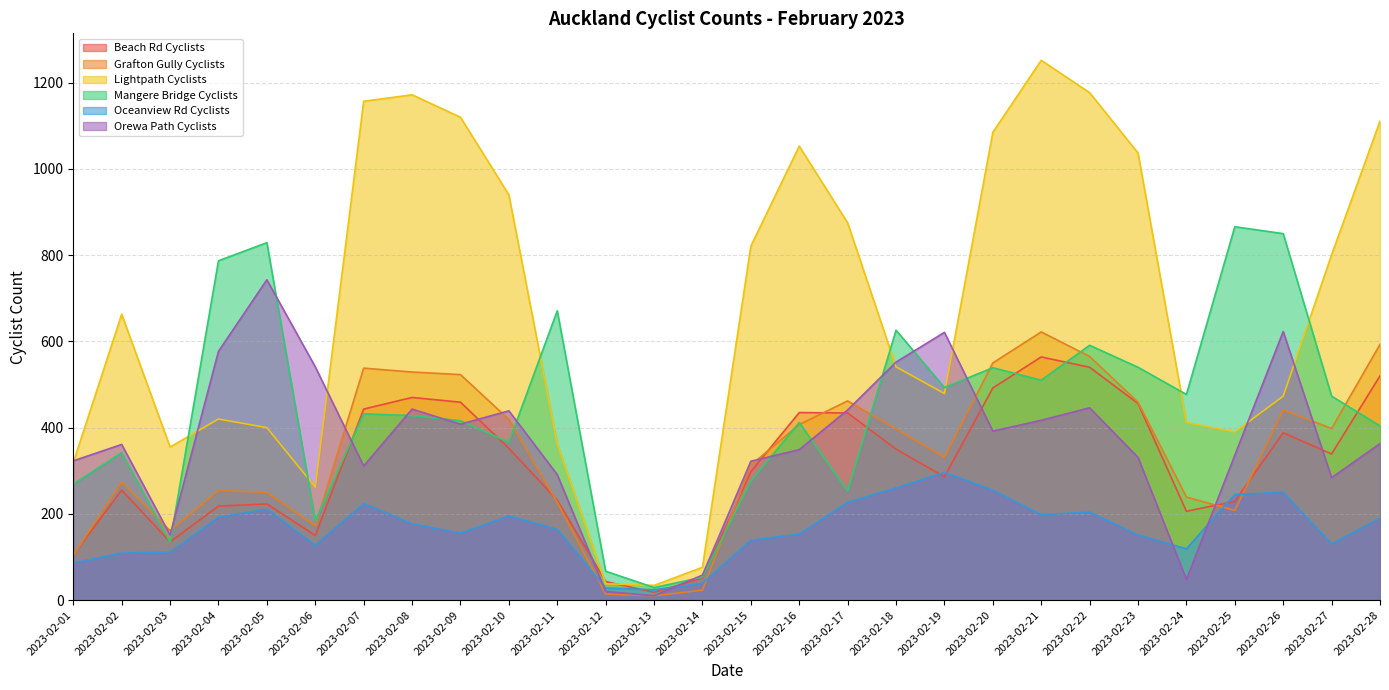

At which label is Mangere Bridge Cyclists closest to 447?

2023-02-07